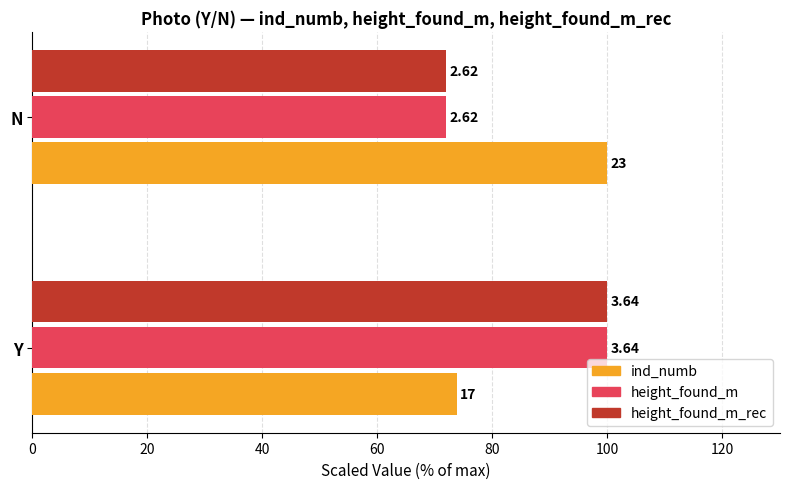

What are all the series names shown in the legend?

ind_numb, height_found_m, height_found_m_rec